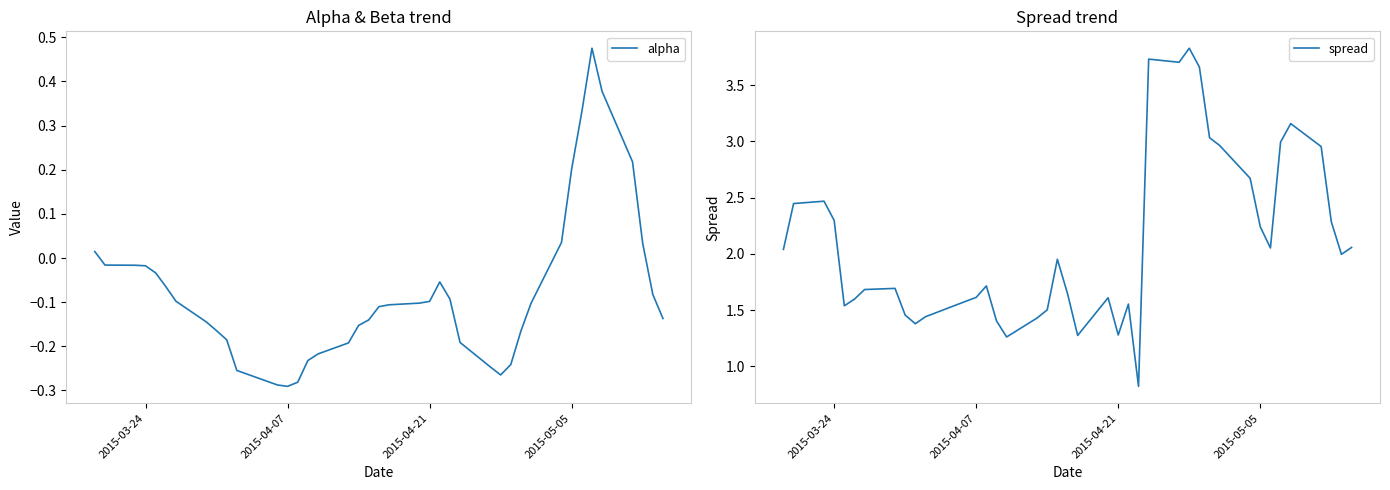

Which series has the largest total across all categories?

spread